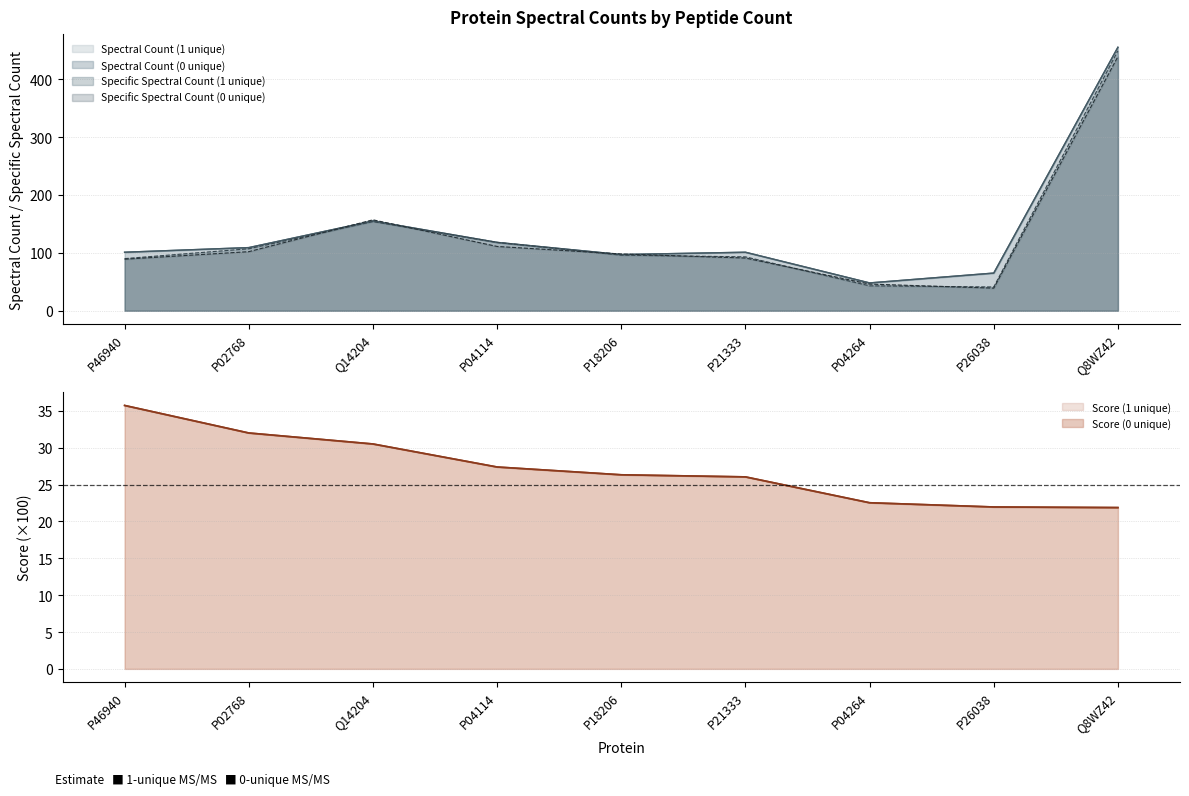

True or false: Spectral Count (1 unique) and Specific Spectral Count (1 unique) cross at least once.

False